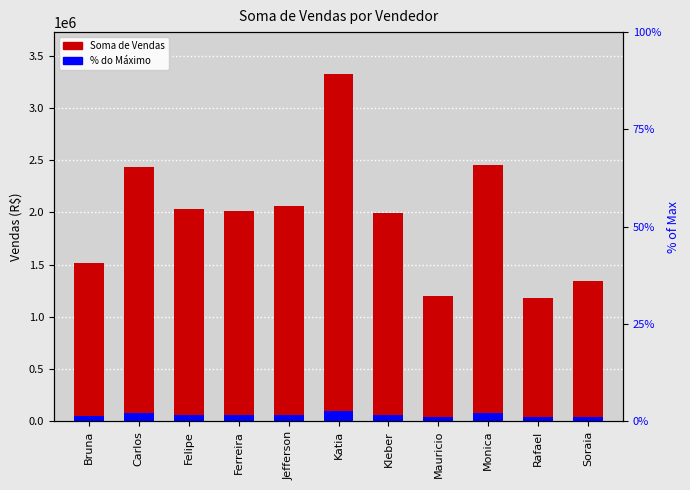

Rank the categories by value from lowest to highest.

Rafael, Mauricio, Soraia, Bruna, Kleber, Ferreira, Felipe, Jefferson, Carlos, Monica, Katia